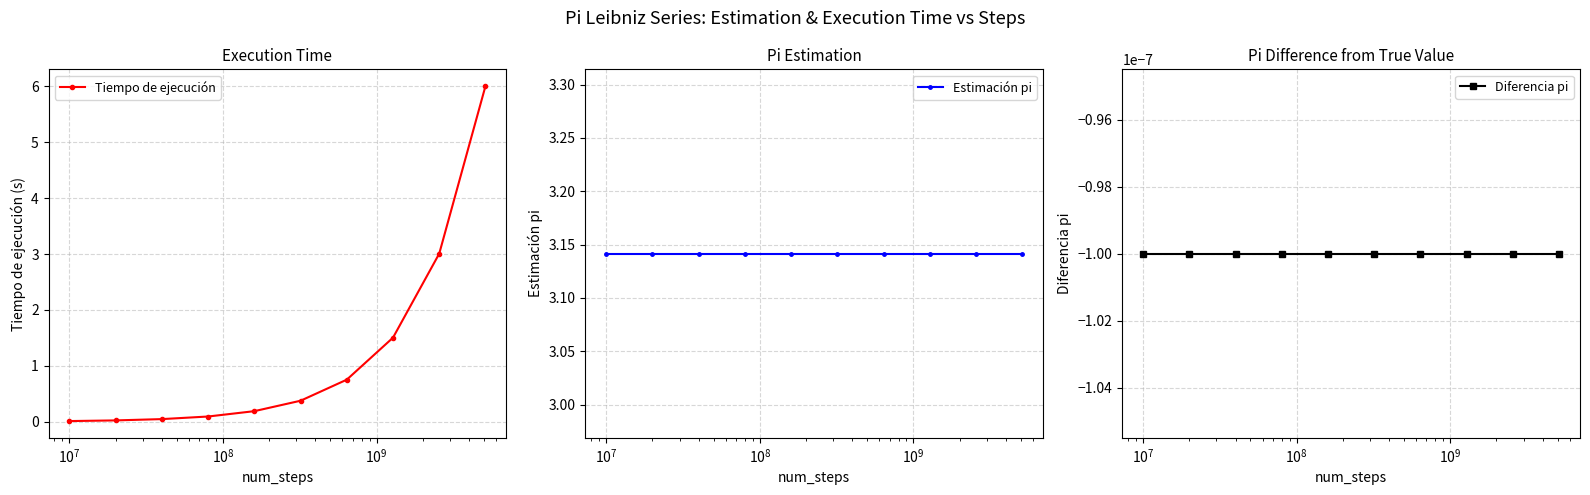

How many lines are shown in the chart?

3